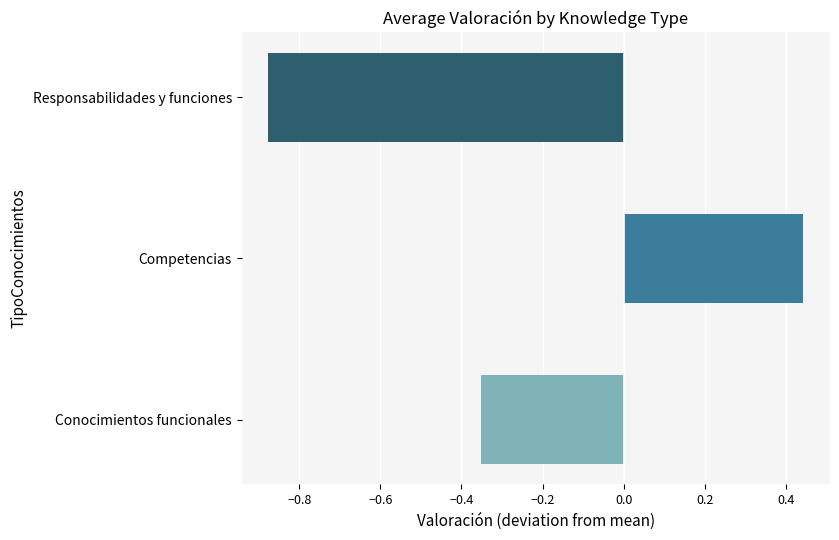

The value of Responsabilidades y funciones at Empaquetador/a (2) is 4.5. True or false?

False